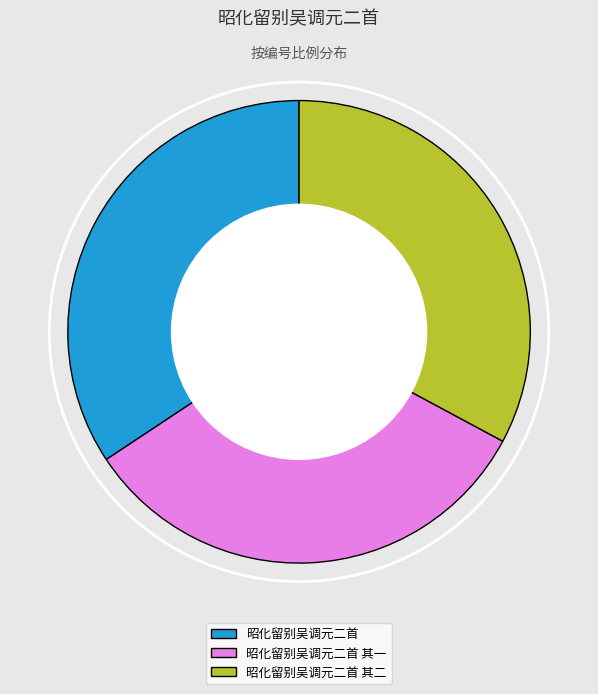

Approximately how many times larger is the value at 昭化留别吴调元二首 compared to 昭化留别吴调元二首 其一?

1.0